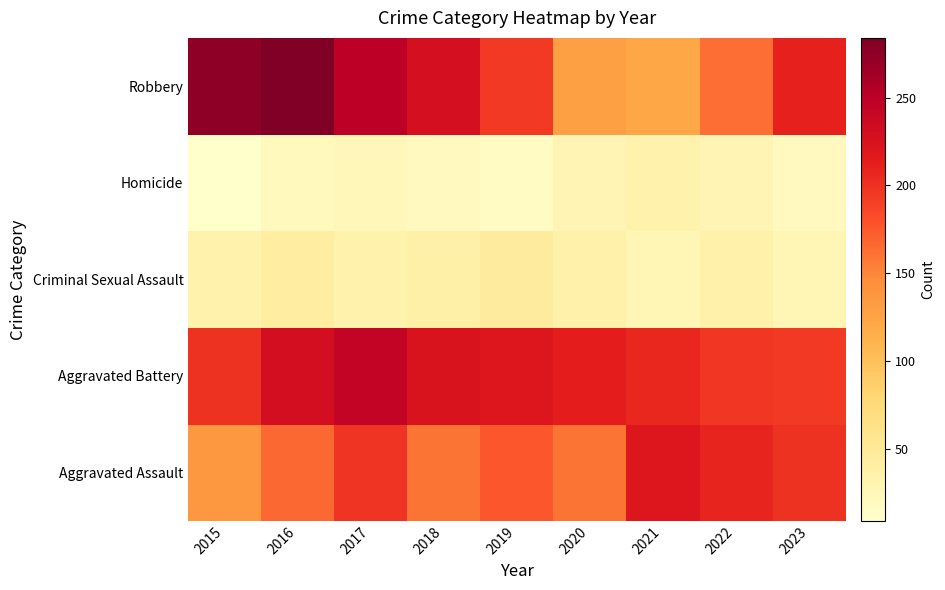

What is the total value across all series at 2015?

653